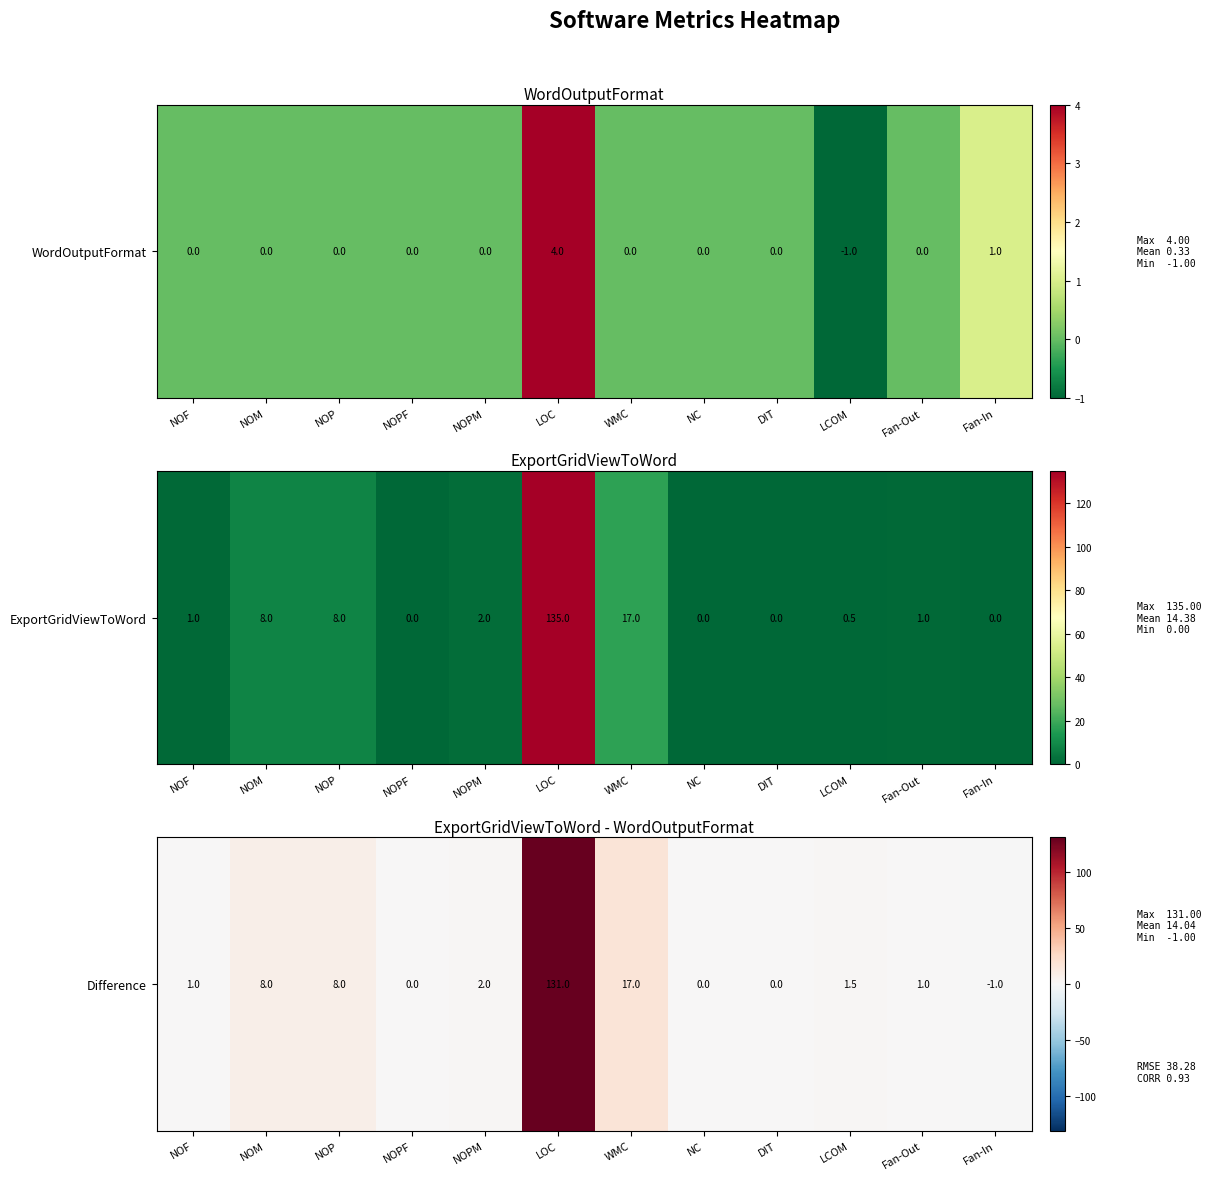

Reading left to right, extract all data points from this chart.

NOF=1.0	NOM=8.0	NOP=8.0	NOPF=0.0	NOPM=2.0	LOC=131.0	WMC=17.0	NC=0.0	DIT=0.0	LCOM=1.5	Fan-Out=1.0	Fan-In=-1.0